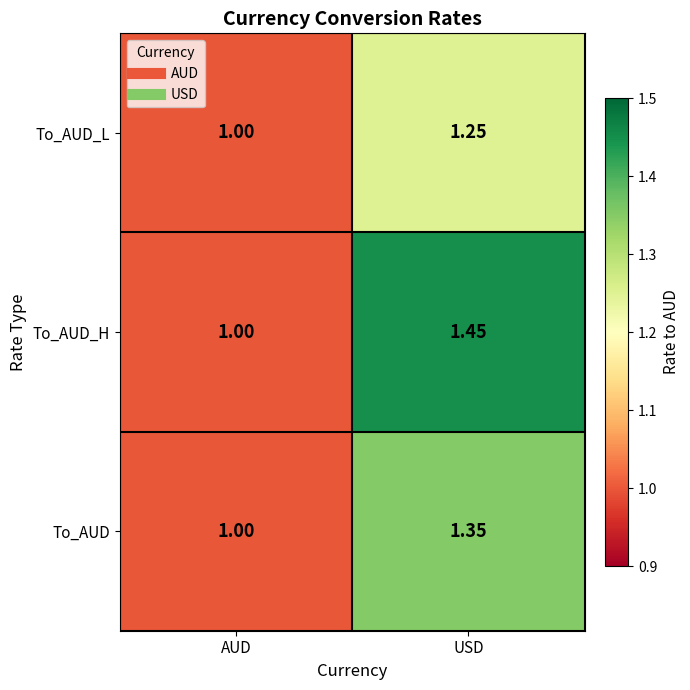

Which series changed the most between AUD and USD?

To_AUD_H